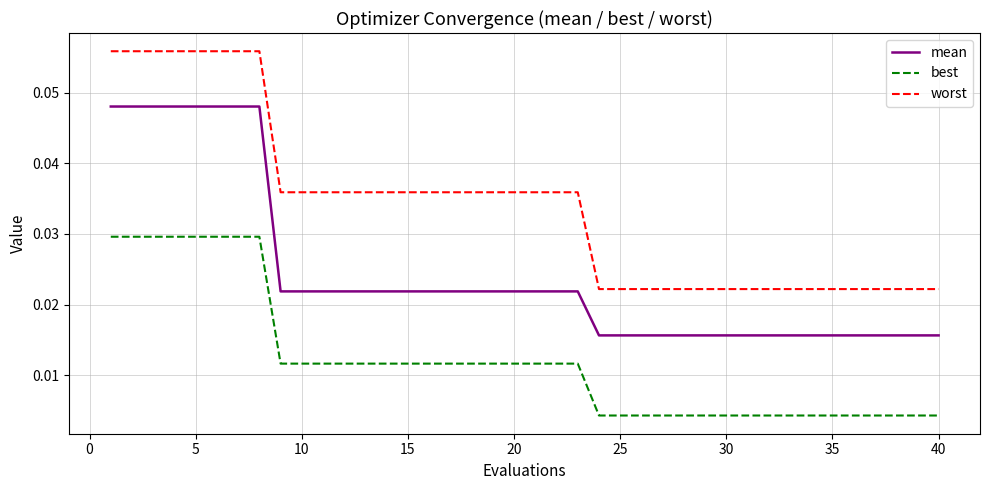

How many distinct data groups are displayed?

3